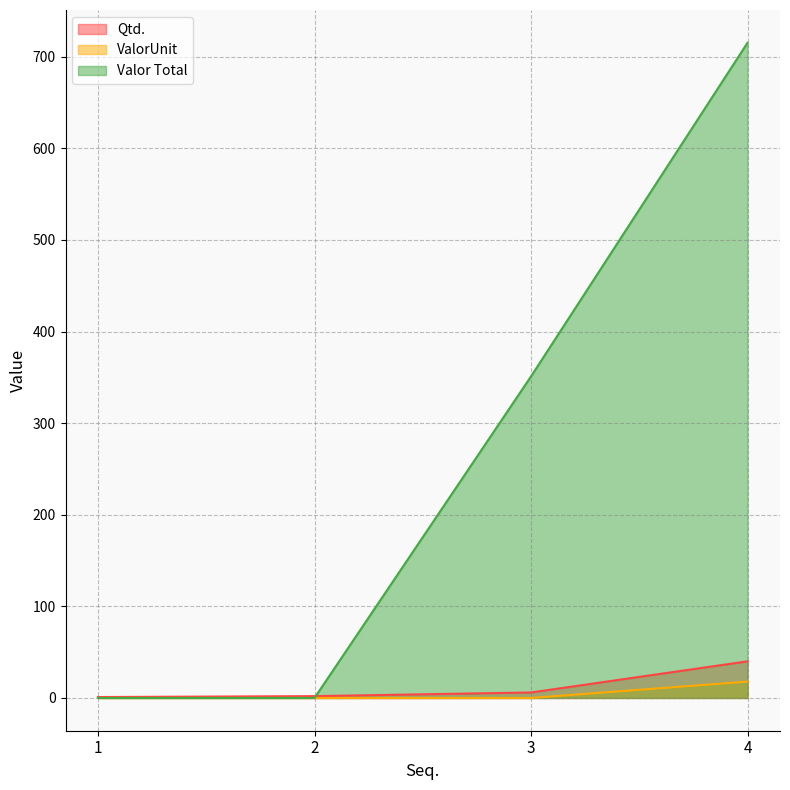

Which series has the largest range (max minus min)?

Valor Total